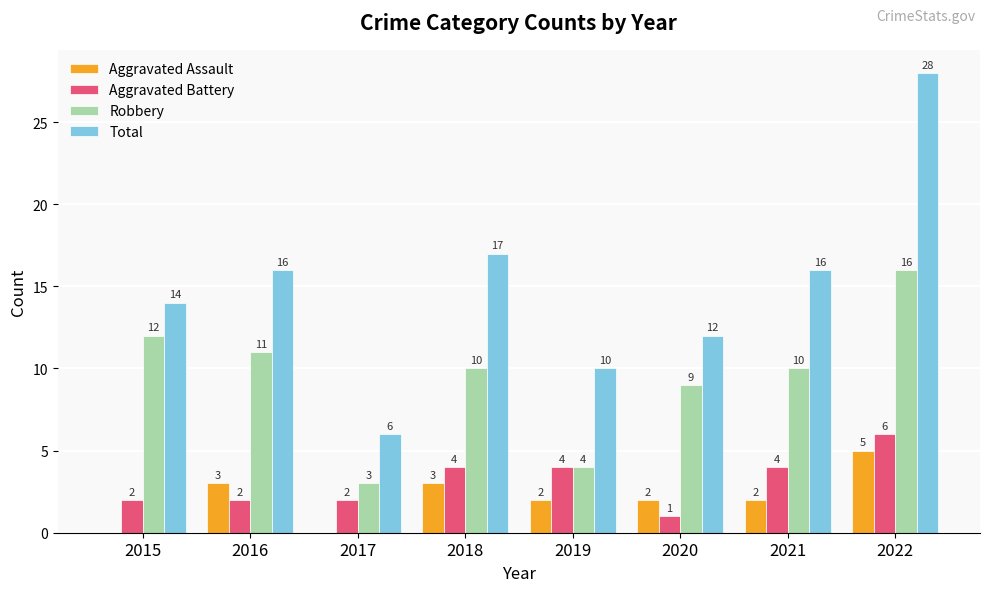

What is the total value across all series at 2020?

24